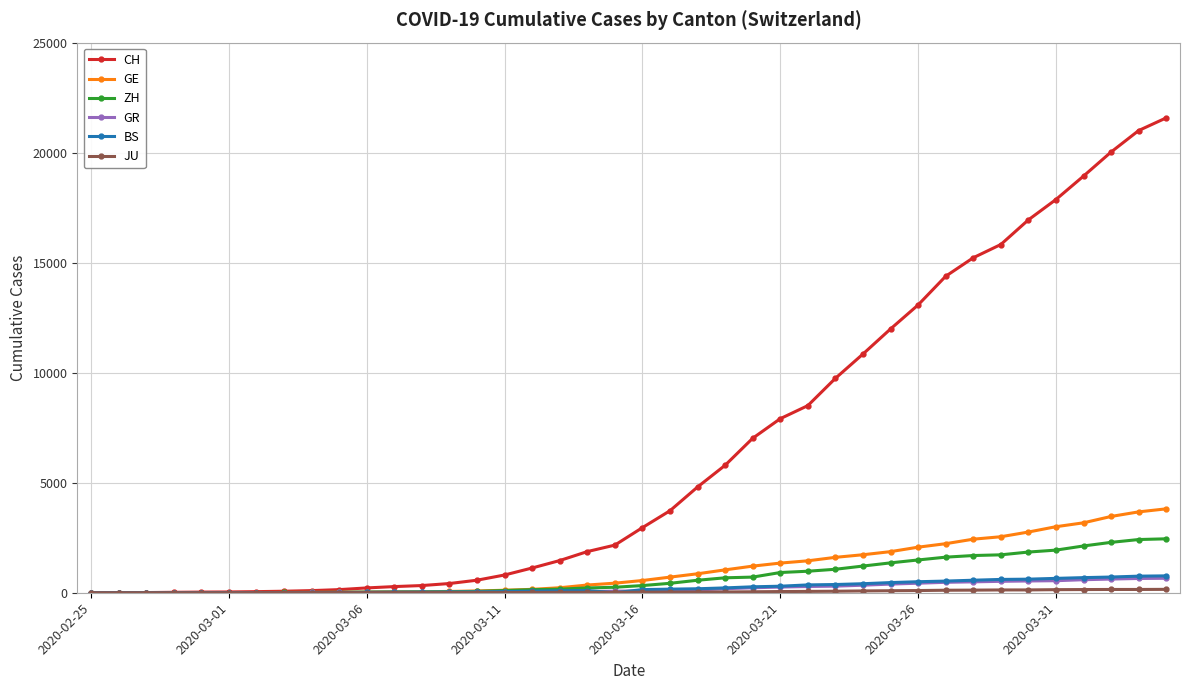

How many lines are shown in the chart?

6